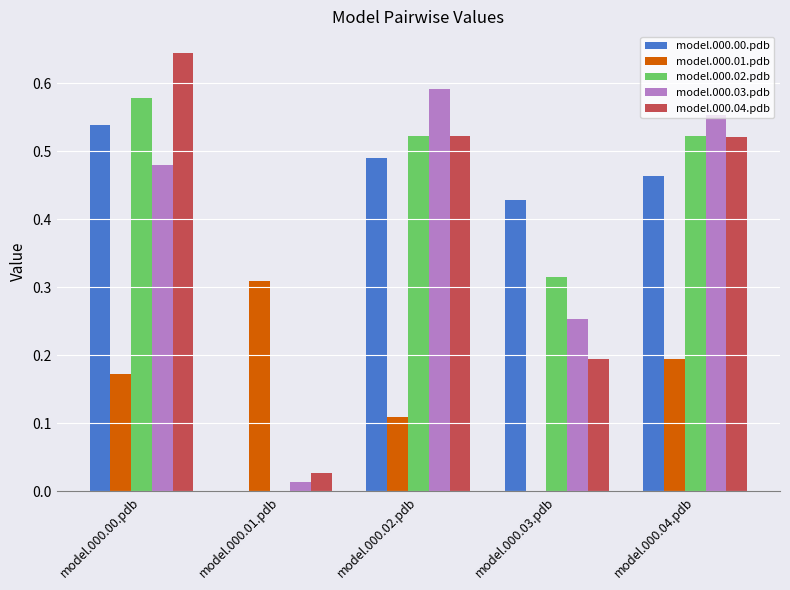

Which series changed the most between model.000.01.pdb and model.000.03.pdb?

model.000.00.pdb